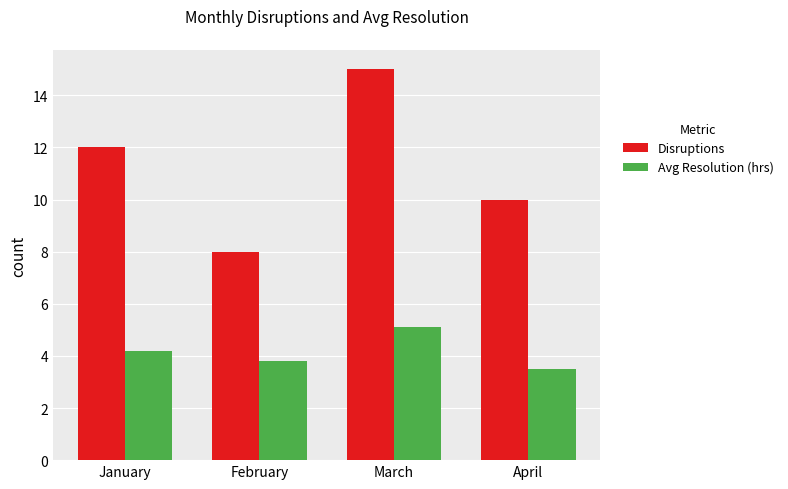

What is the difference between the Disruptions values at February and January?

4.0